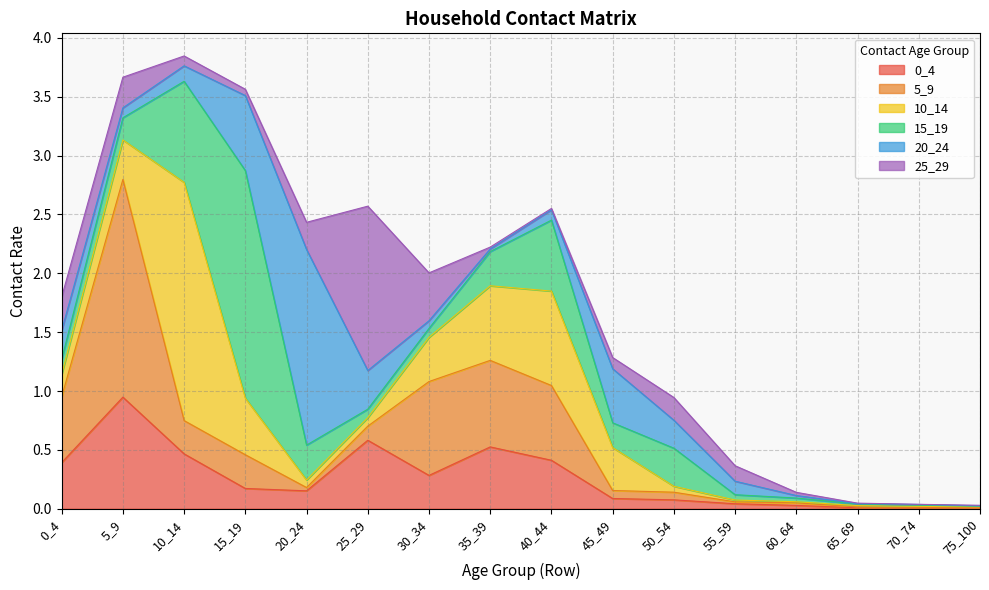

What is the value of the 15_19 point at the 2nd from the left?

0.2